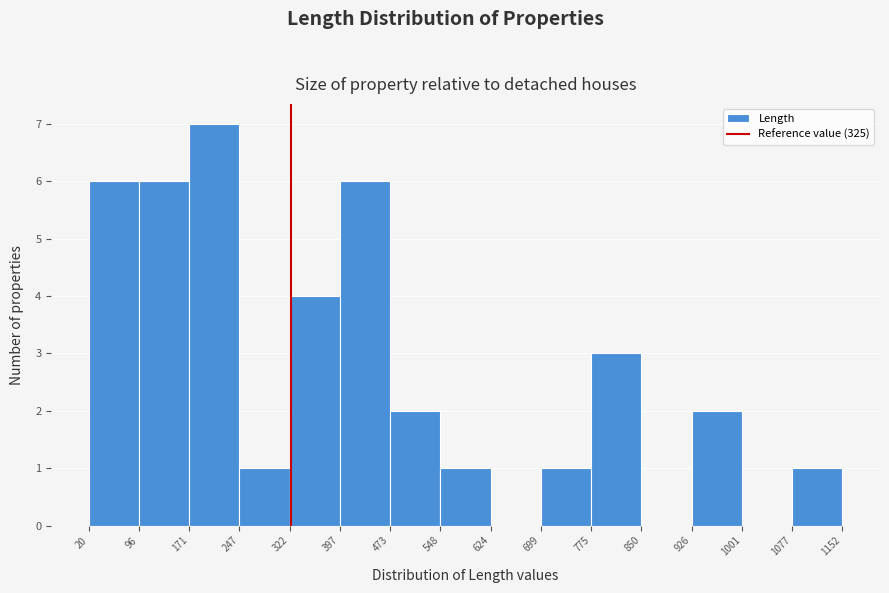

Which range on the x-axis has the tallest bar?

171 to 247